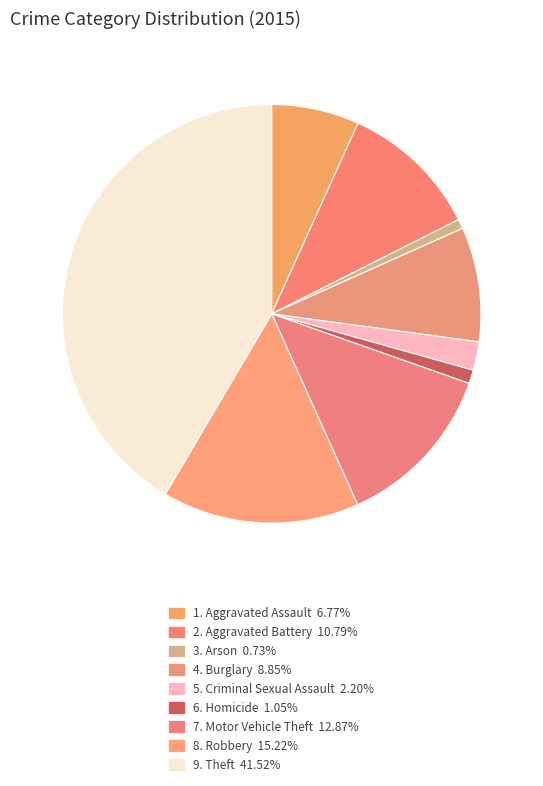

Which slice is the largest?

Theft